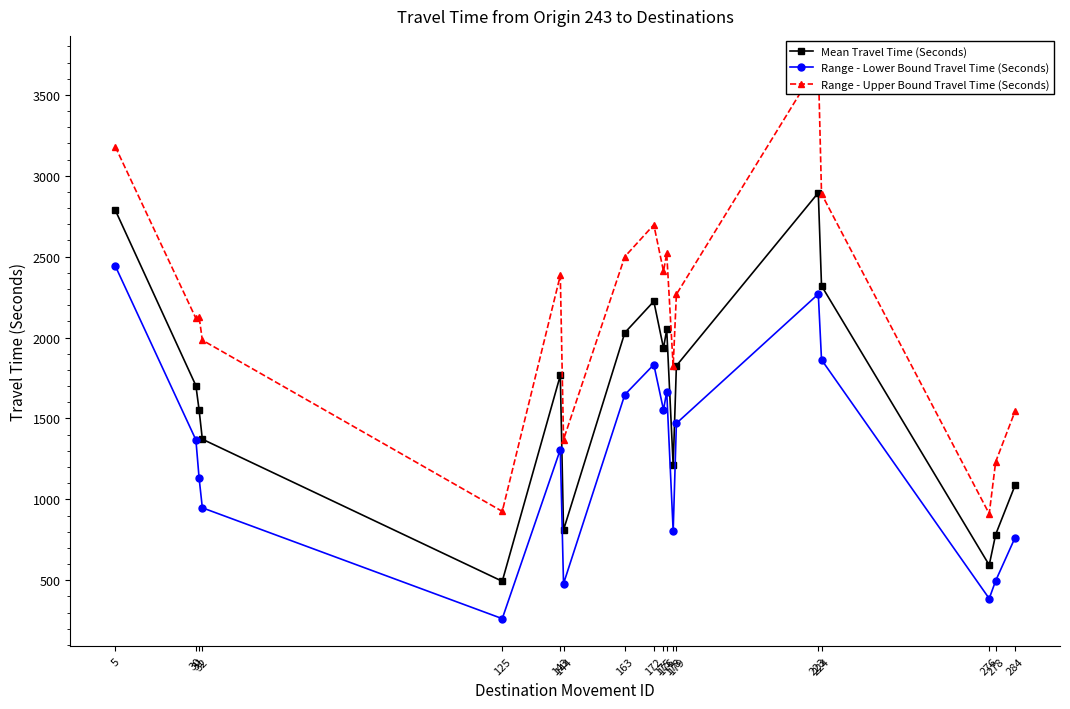

The value of Mean Travel Time (Seconds) at 223 is 4500. True or false?

False